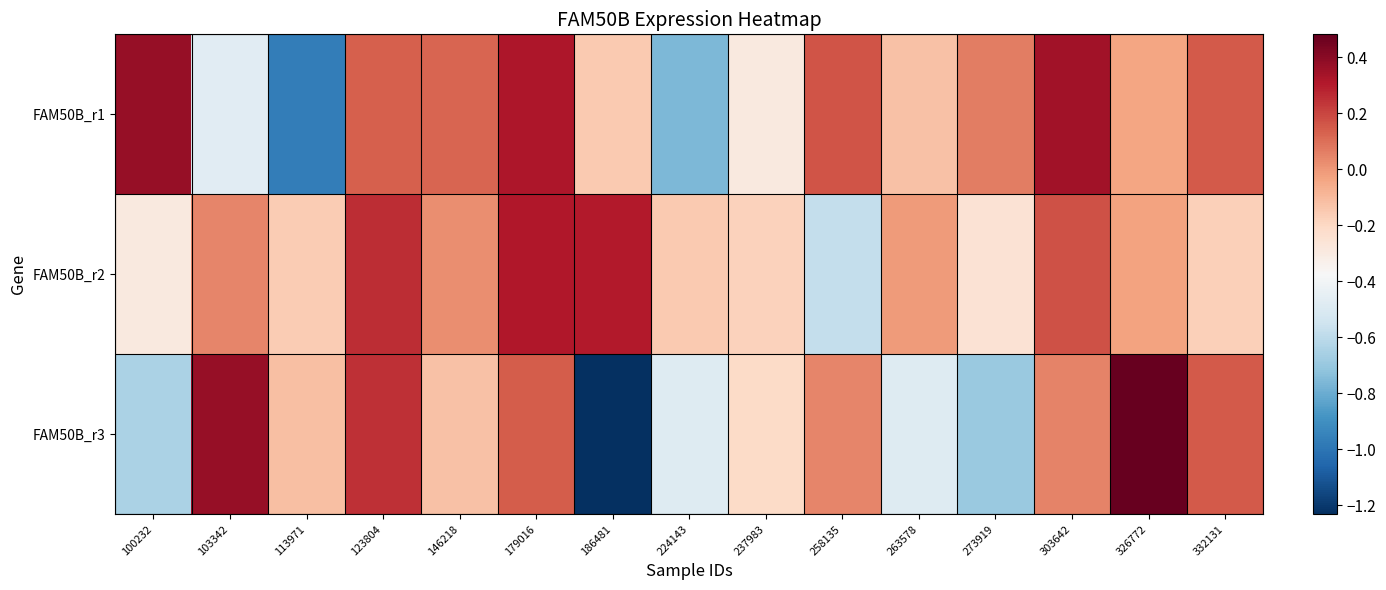

Reading left to right, what are all the values shown in this chart?

FAM50B_r1: 100232=0.4	103342=-0.5	113971=-1.0	123804=0.1	146218=0.1	179016=0.3	186481=-0.1	224143=-0.8	237983=-0.3	258135=0.2	263578=-0.1	273919=0.1	303642=0.3	326772=-0.0	332131=0.1
FAM50B_r2: 100232=-0.3	103342=0.0	113971=-0.2	123804=0.3	146218=0.0	179016=0.3	186481=0.3	224143=-0.2	237983=-0.2	258135=-0.6	263578=-0.0	273919=-0.3	303642=0.2	326772=-0.0	332131=-0.2
FAM50B_r3: 100232=-0.6	103342=0.4	113971=-0.1	123804=0.3	146218=-0.1	179016=0.1	186481=-1.2	224143=-0.5	237983=-0.2	258135=0.0	263578=-0.5	273919=-0.7	303642=0.0	326772=0.5	332131=0.2